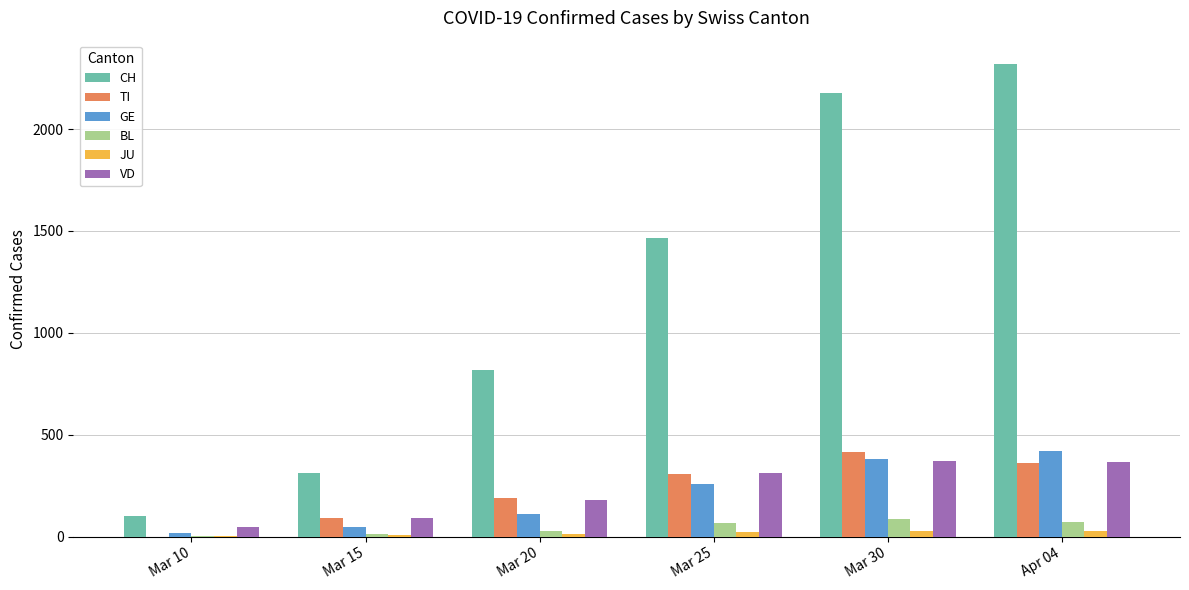

What is the sum of all CH values?

7190